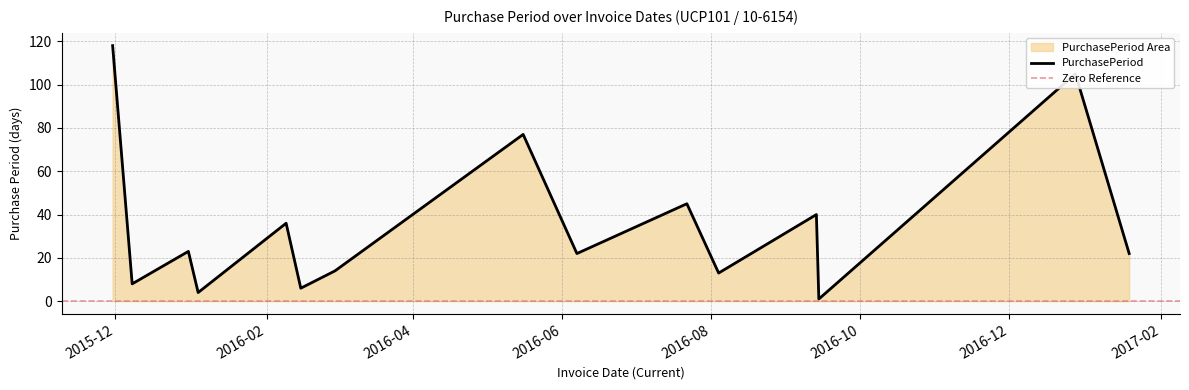

How many series are shown in this chart?

1